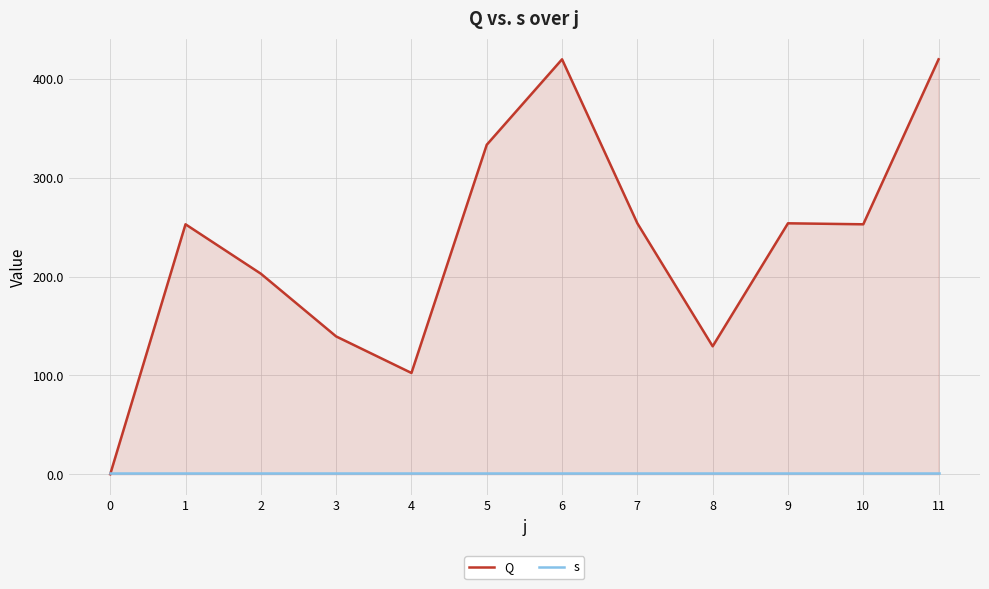

What is the total value across all series at 5?

334.5